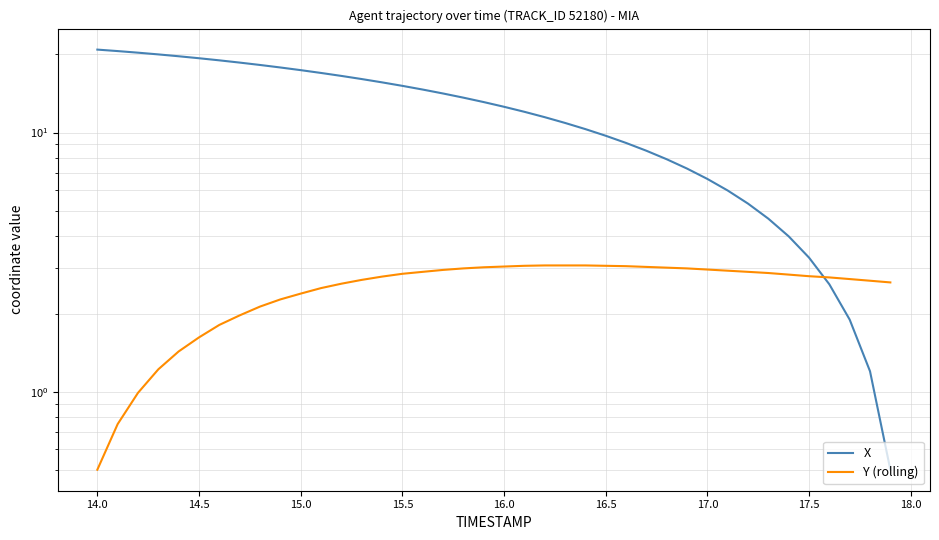

How many intersections are there between Y (rolling) and X?

1